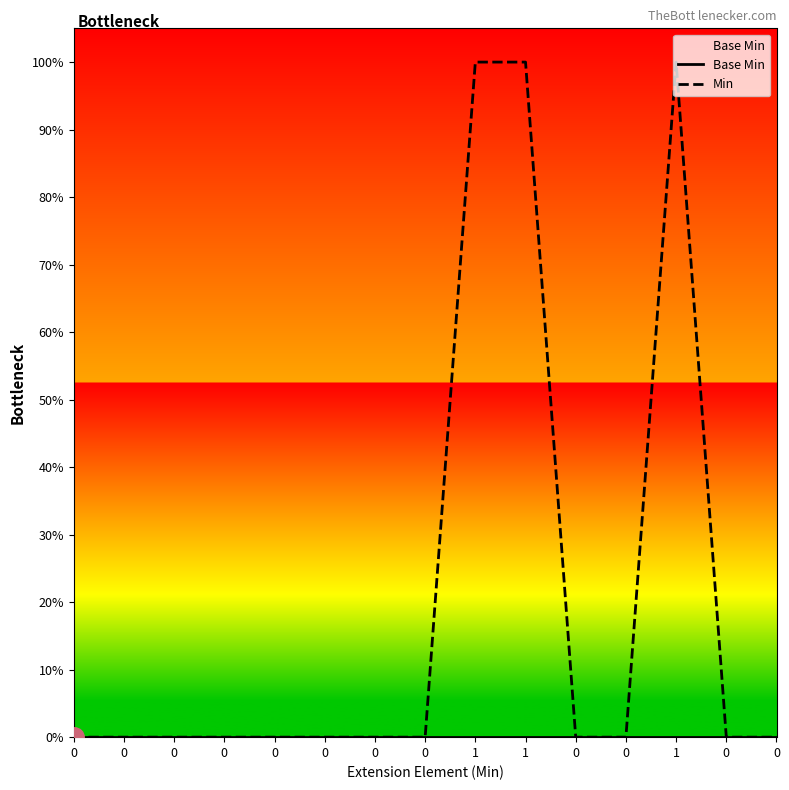

Is the value of Min at 1 greater than the value of Base Min at 0?

Yes